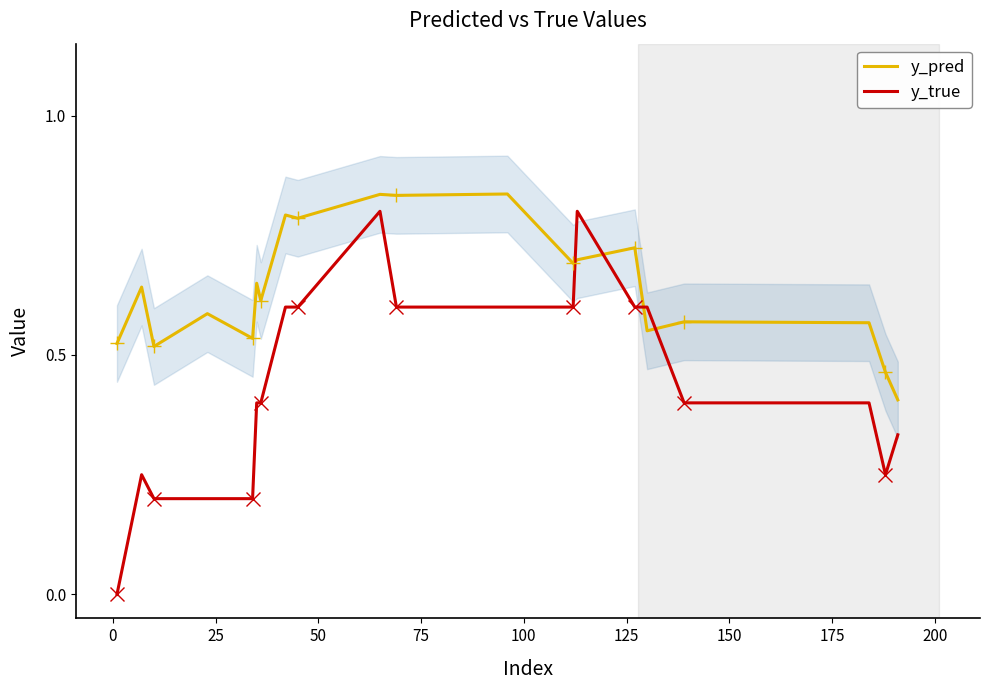

How many intersections are there between y_true and y_pred?

4